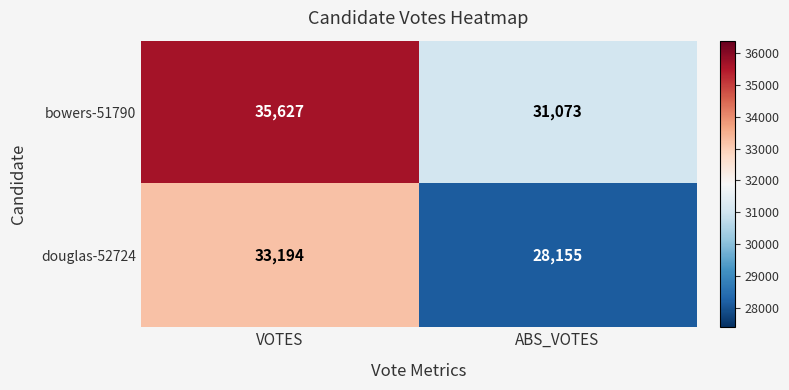

What is the spread (max minus min) of values at VOTES?

2433